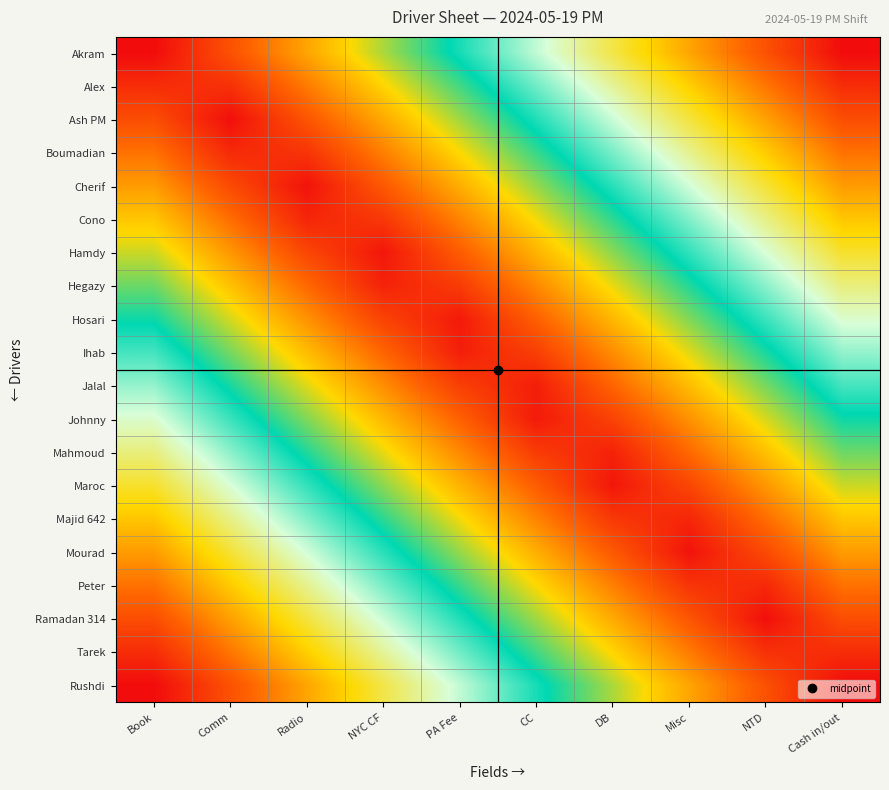

Reading left to right, what are all the values shown in this chart?

Akram: Book=1.0	Comm=0.9	Radio=0.8	NYC CF=0.7	PA Fee=0.6	CC=0.4	DB=0.3	Misc=0.2	NTD=0.1	Cash in/out=0.0
Alex: Book=0.9	Comm=0.9	Radio=0.8	NYC CF=0.7	PA Fee=0.6	CC=0.5	DB=0.4	Misc=0.3	NTD=0.2	Cash in/out=0.1
Ash PM: Book=0.9	Comm=1.0	Radio=0.9	NYC CF=0.8	PA Fee=0.7	CC=0.5	DB=0.4	Misc=0.3	NTD=0.2	Cash in/out=0.1
Boumadian: Book=0.8	Comm=1.0	Radio=0.9	NYC CF=0.8	PA Fee=0.7	CC=0.6	DB=0.5	Misc=0.4	NTD=0.3	Cash in/out=0.2
Cherif: Book=0.8	Comm=0.9	Radio=1.0	NYC CF=0.9	PA Fee=0.8	CC=0.7	DB=0.5	Misc=0.4	NTD=0.3	Cash in/out=0.2
Cono: Book=0.7	Comm=0.8	Radio=1.0	NYC CF=0.9	PA Fee=0.8	CC=0.7	DB=0.6	Misc=0.5	NTD=0.4	Cash in/out=0.3
Hamdy: Book=0.7	Comm=0.8	Radio=0.9	NYC CF=1.0	PA Fee=0.9	CC=0.8	DB=0.6	Misc=0.5	NTD=0.4	Cash in/out=0.3
Hegazy: Book=0.6	Comm=0.7	Radio=0.9	NYC CF=1.0	PA Fee=0.9	CC=0.8	DB=0.7	Misc=0.6	NTD=0.5	Cash in/out=0.4
Hosari: Book=0.6	Comm=0.7	Radio=0.8	NYC CF=0.9	PA Fee=1.0	CC=0.9	DB=0.8	Misc=0.6	NTD=0.5	Cash in/out=0.4
Ihab: Book=0.5	Comm=0.6	Radio=0.7	NYC CF=0.9	PA Fee=1.0	CC=0.9	DB=0.8	Misc=0.7	NTD=0.6	Cash in/out=0.5
Jalal: Book=0.5	Comm=0.6	Radio=0.7	NYC CF=0.8	PA Fee=0.9	CC=1.0	DB=0.9	Misc=0.7	NTD=0.6	Cash in/out=0.5
Johnny: Book=0.4	Comm=0.5	Radio=0.6	NYC CF=0.8	PA Fee=0.9	CC=1.0	DB=0.9	Misc=0.8	NTD=0.7	Cash in/out=0.6
Mahmoud: Book=0.4	Comm=0.5	Radio=0.6	NYC CF=0.7	PA Fee=0.8	CC=0.9	DB=1.0	Misc=0.9	NTD=0.7	Cash in/out=0.6
Maroc: Book=0.3	Comm=0.4	Radio=0.5	NYC CF=0.6	PA Fee=0.8	CC=0.9	DB=1.0	Misc=0.9	NTD=0.8	Cash in/out=0.7
Majid 642: Book=0.3	Comm=0.4	Radio=0.5	NYC CF=0.6	PA Fee=0.7	CC=0.8	DB=0.9	Misc=1.0	NTD=0.8	Cash in/out=0.7
Mourad: Book=0.2	Comm=0.3	Radio=0.4	NYC CF=0.5	PA Fee=0.7	CC=0.8	DB=0.9	Misc=1.0	NTD=0.9	Cash in/out=0.8
Peter: Book=0.2	Comm=0.3	Radio=0.4	NYC CF=0.5	PA Fee=0.6	CC=0.7	DB=0.8	Misc=0.9	NTD=1.0	Cash in/out=0.8
Ramadan 314: Book=0.1	Comm=0.2	Radio=0.3	NYC CF=0.4	PA Fee=0.5	CC=0.7	DB=0.8	Misc=0.9	NTD=1.0	Cash in/out=0.9
Tarek: Book=0.1	Comm=0.2	Radio=0.3	NYC CF=0.4	PA Fee=0.5	CC=0.6	DB=0.7	Misc=0.8	NTD=0.9	Cash in/out=0.9
Rushdi: Book=0.0	Comm=0.1	Radio=0.2	NYC CF=0.3	PA Fee=0.4	CC=0.6	DB=0.7	Misc=0.8	NTD=0.9	Cash in/out=1.0